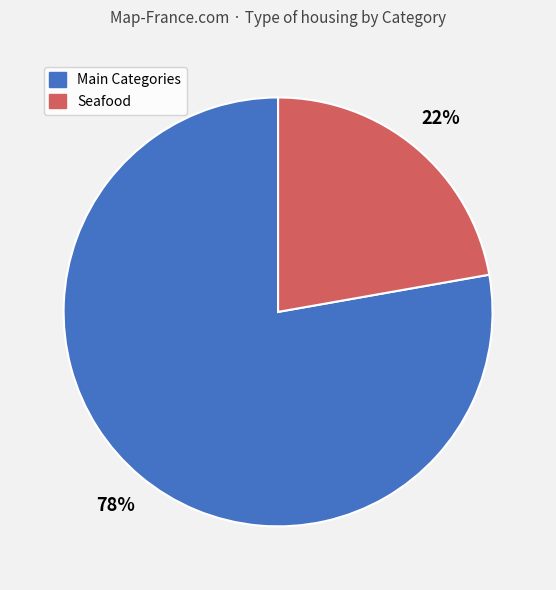

To the nearest percent, what is the average slice percentage?

50%